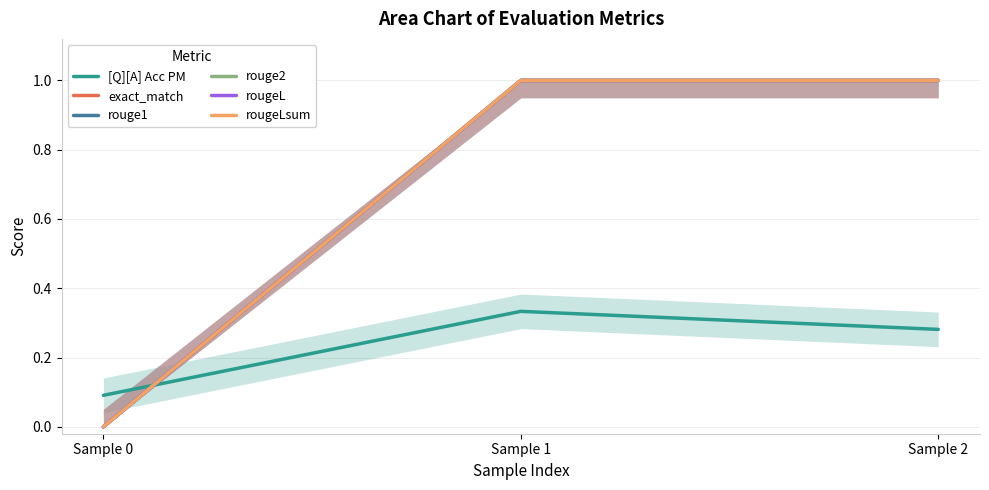

At how many categories does at least one series exceed 0?

3